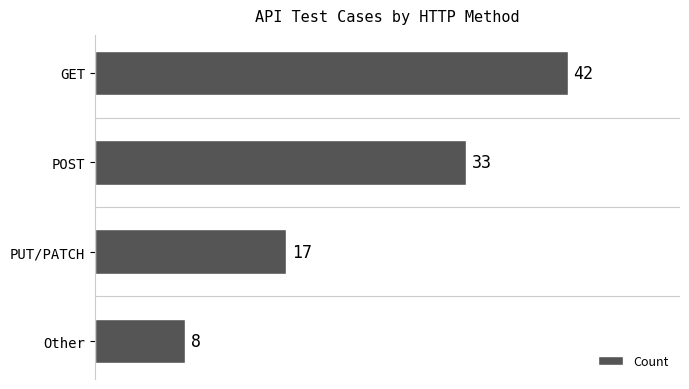

Rank the categories by value from lowest to highest.

Other, PUT/PATCH, POST, GET